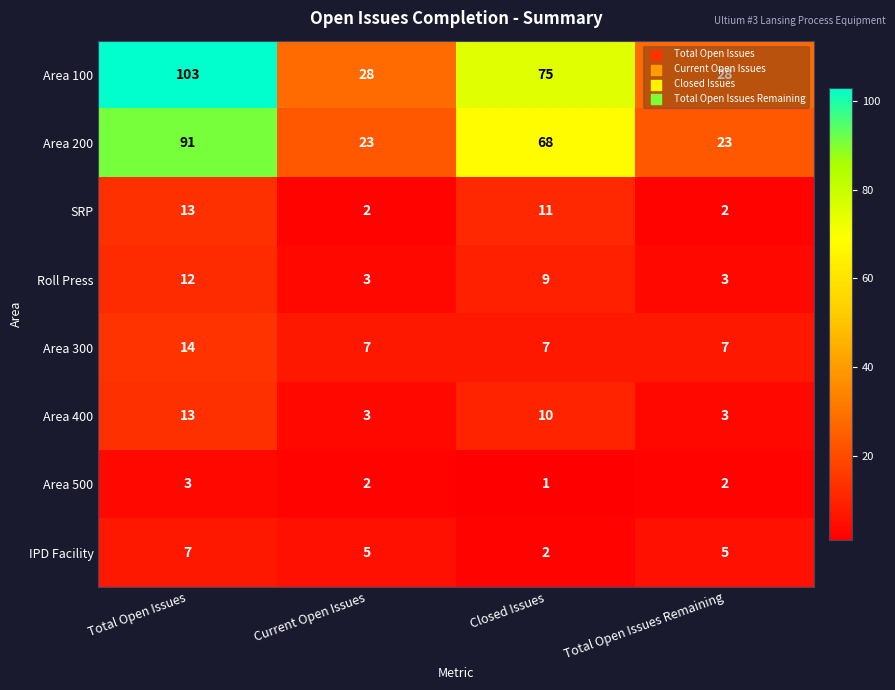

At Closed Issues, list the series in order from largest to smallest.

Area 100, Area 200, SRP, Area 400, Roll Press, Area 300, IPD Facility, Area 500